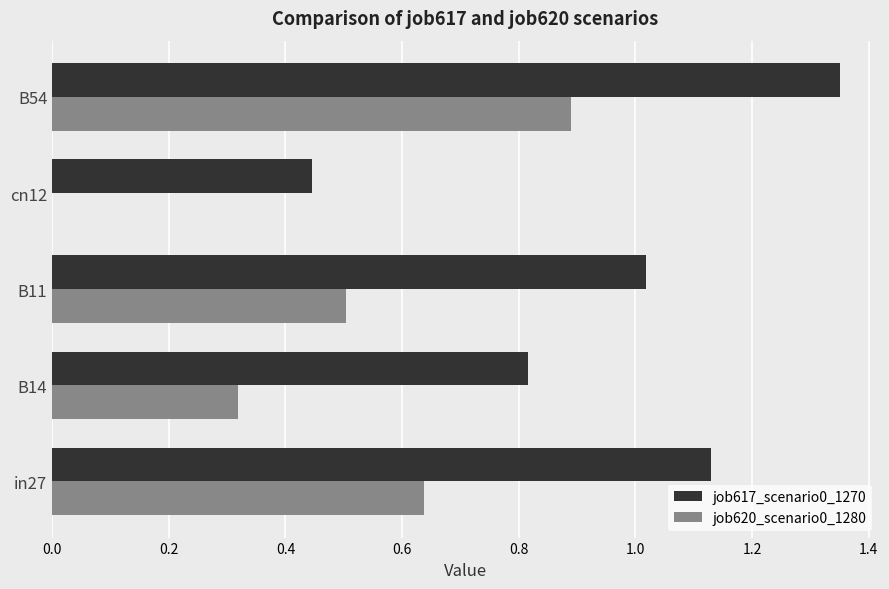

Which series changed the most between in27 and cn12?

job617_scenario0_1270